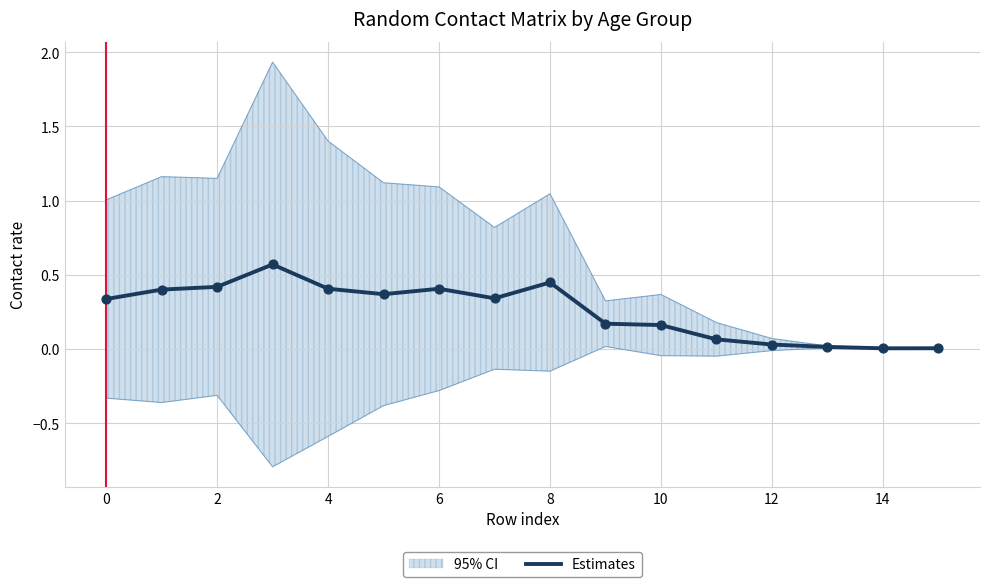

The value of Estimates at 12 is 0.0. True or false?

True